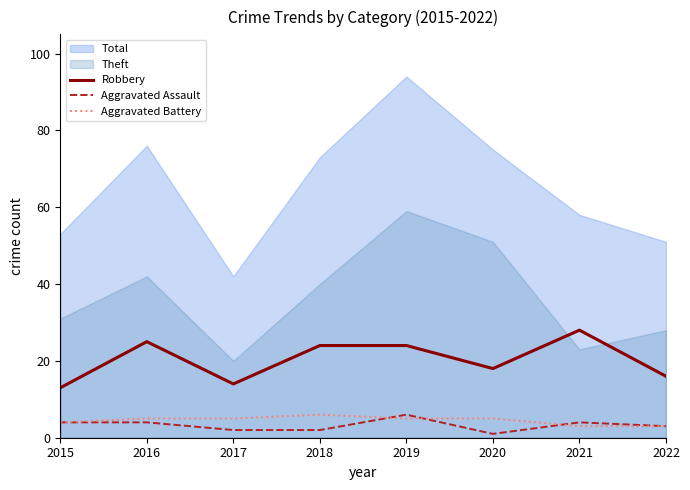

True or false: Robbery and Aggravated Battery cross at least once.

False